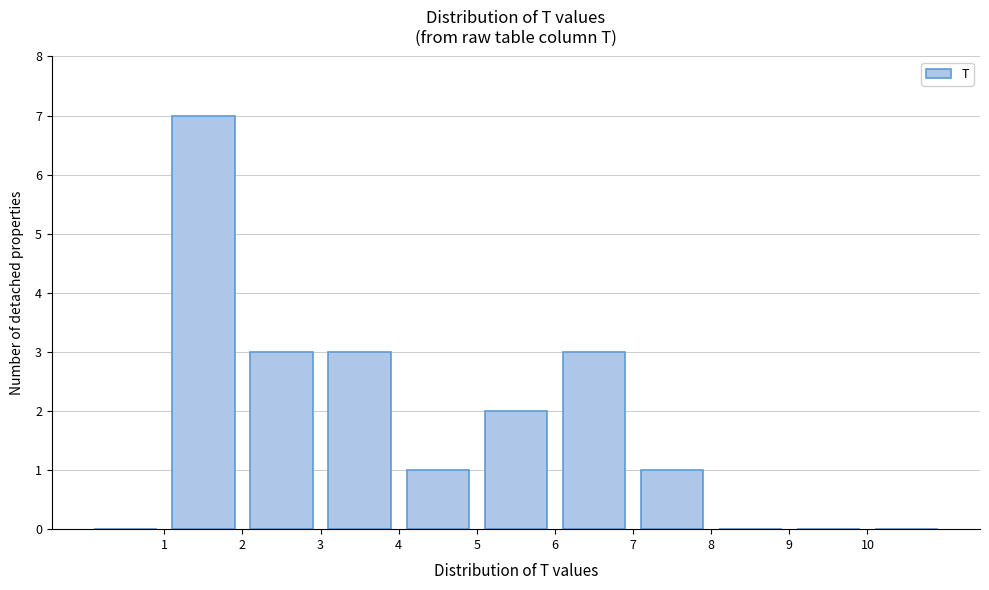

Reading left to right, list every bar in this chart as the range it spans on the x-axis followed by its height. The values are not printed on the chart, so give them approximately, as read against the axis.

0 to 1: 0
1 to 2: 7
2 to 3: 3
3 to 4: 3
4 to 5: 1
5 to 6: 2
6 to 7: 3
7 to 8: 1
8 to 9: 0
9 to 10: 0
10 to 11: 0